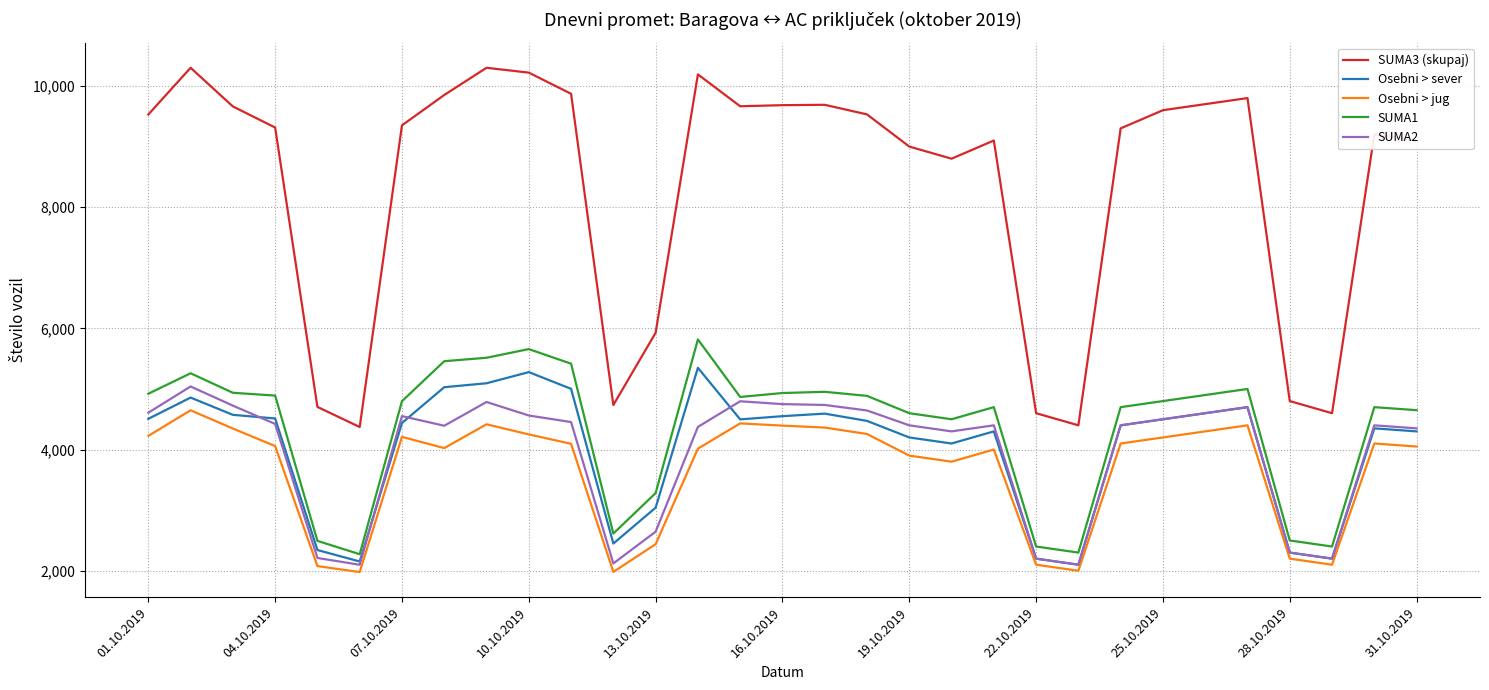

What is the sum of all SUMA3 (skupaj) values?

258894